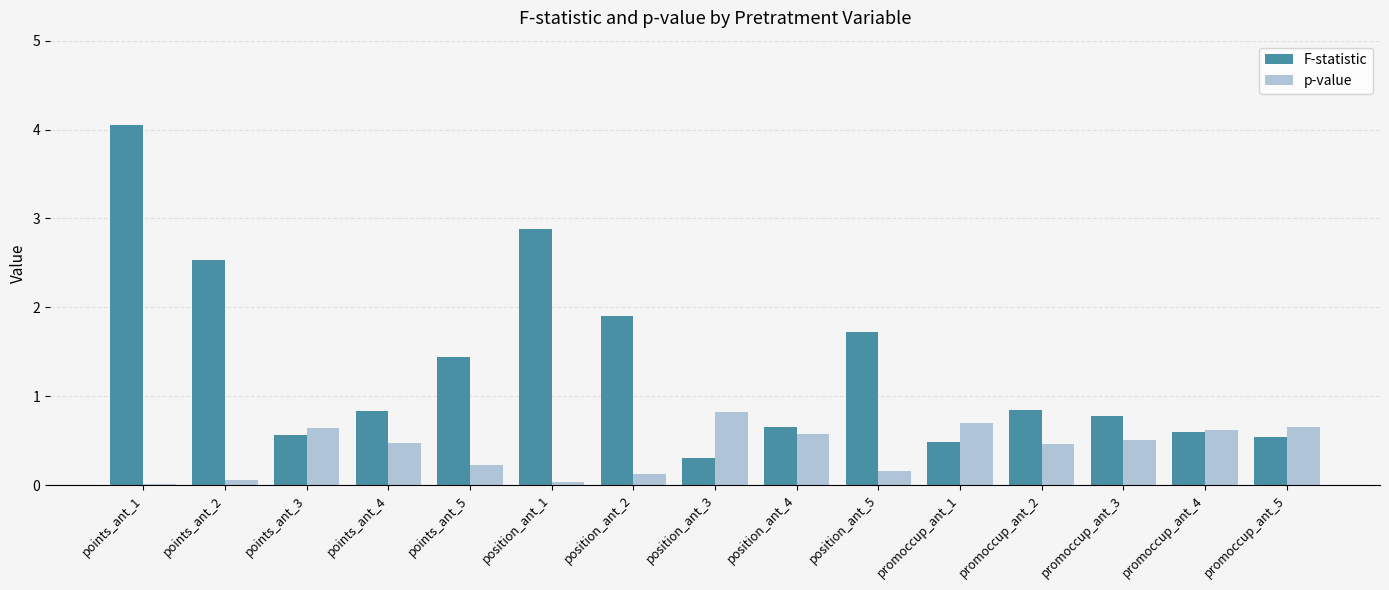

What are all the series names shown in the legend?

F-statistic, p-value